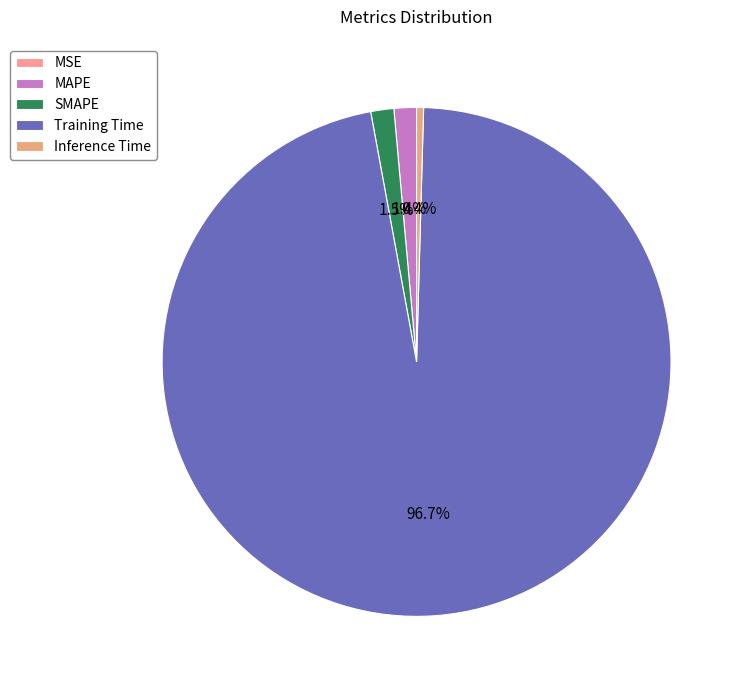

Which slice is the smallest?

MSE